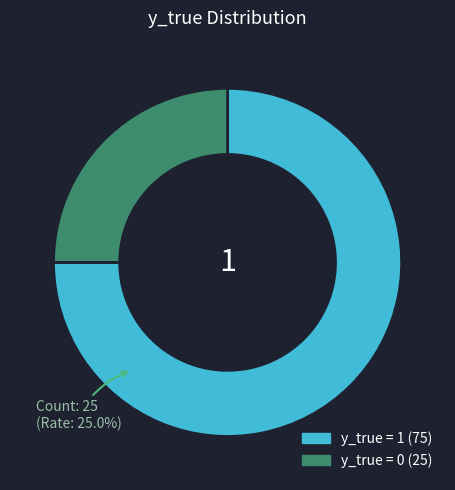

Does 0 represent more than half of the total?

No